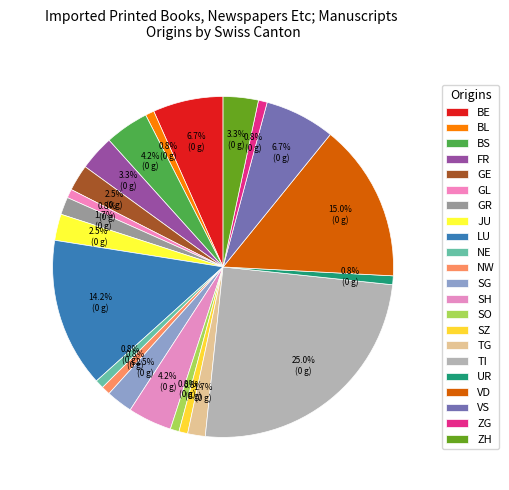

To the nearest percent, what is the combined percentage of ZH and LU?

18%